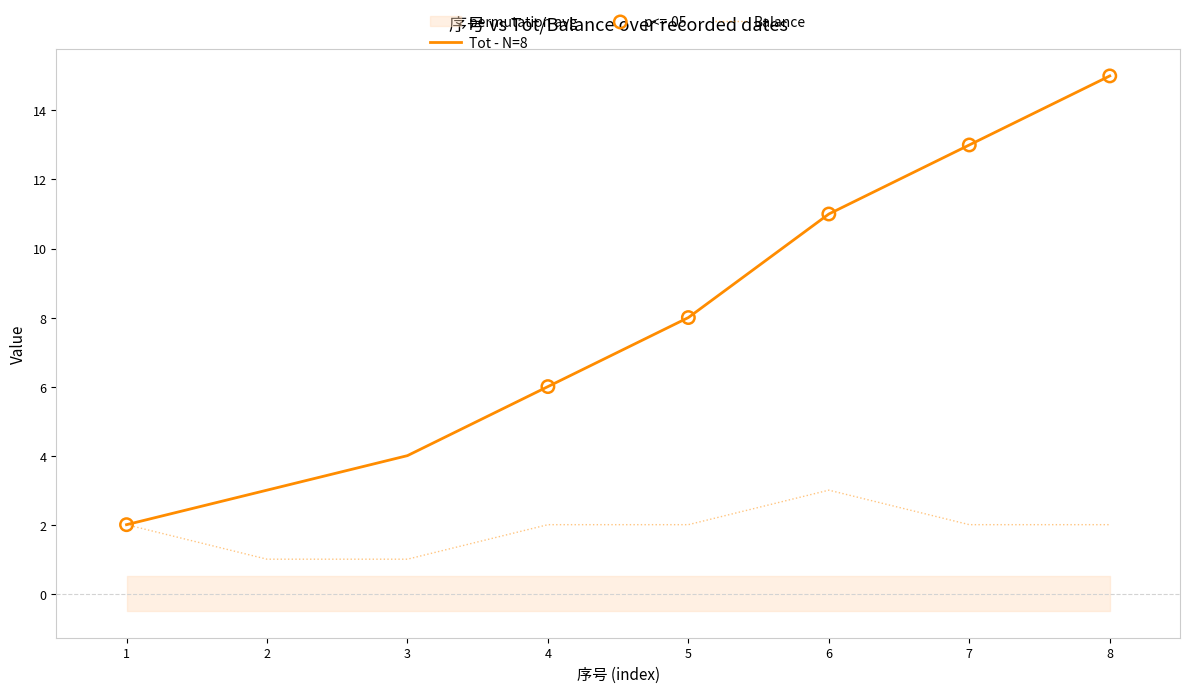

Is it true that Balance equals 2 at 1?

True